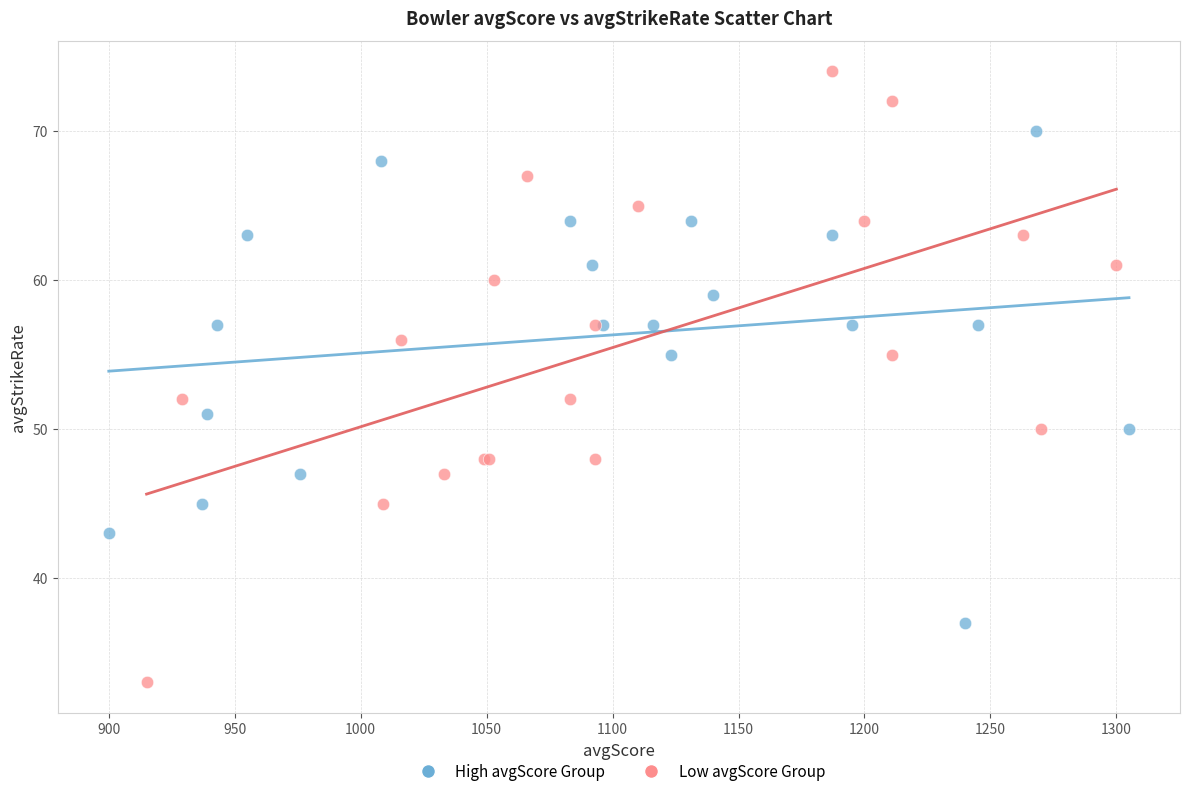

Which series contains the highest Y value?

Low avgScore Group